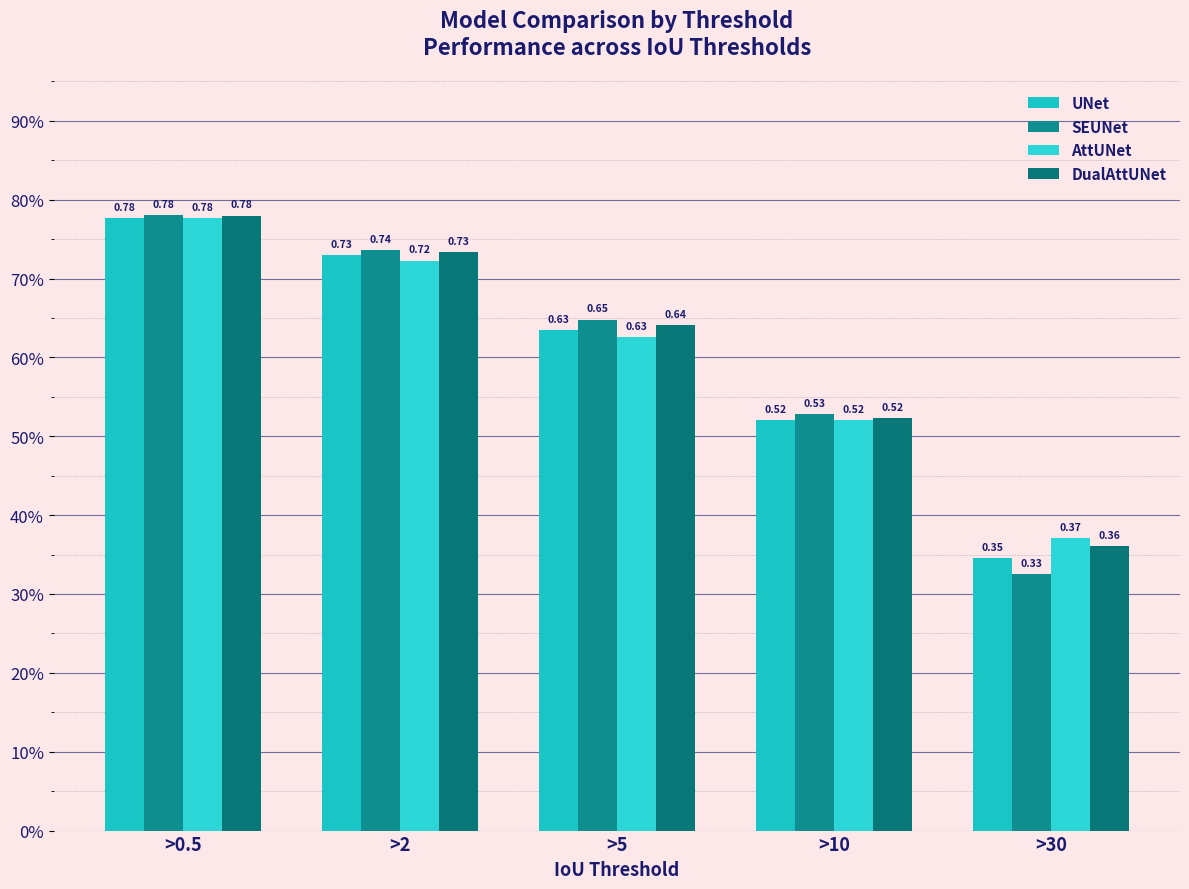

At which label is DualAttUNet closest to 0?

>30